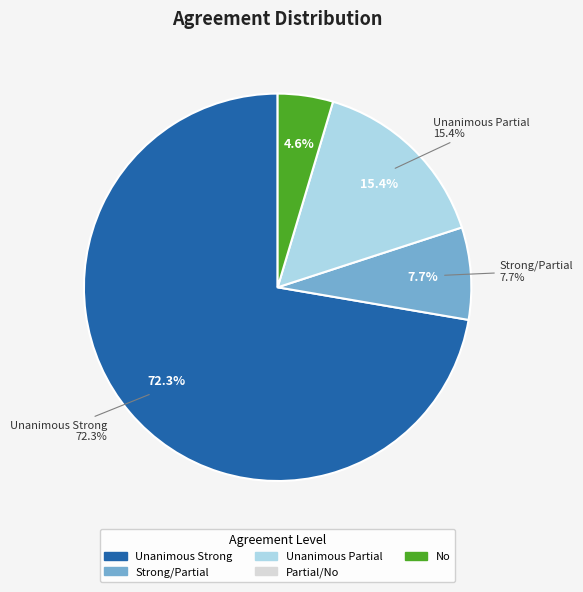

The Strong/Partial slice represents 1% of the pie. True or false?

False